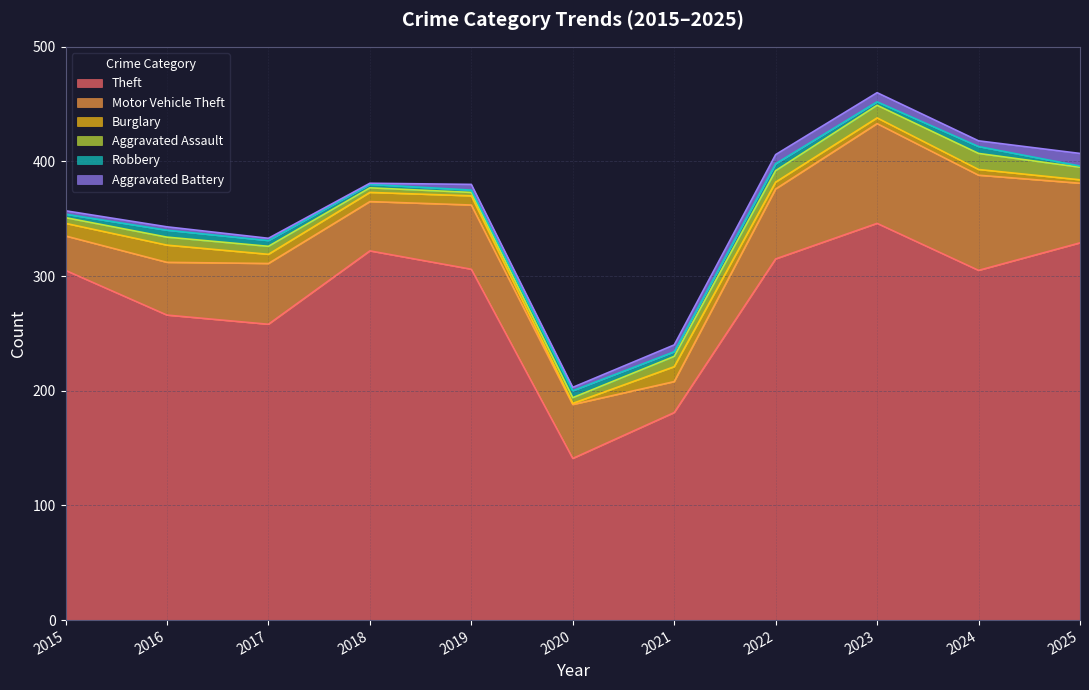

What is the sum of all Burglary values?

83